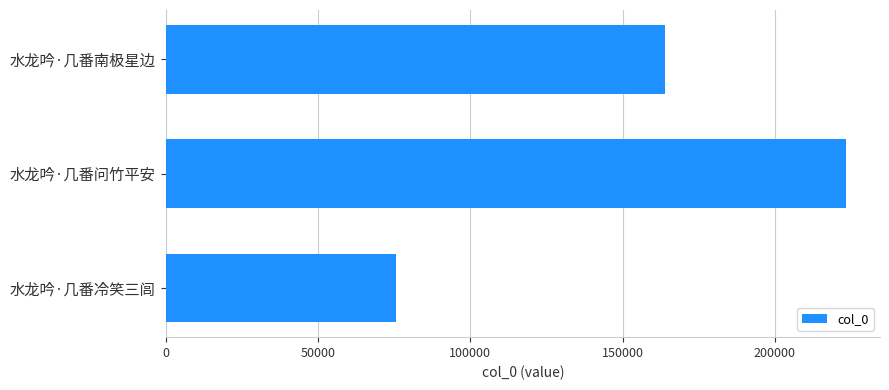

What is the greatest value displayed?

223337